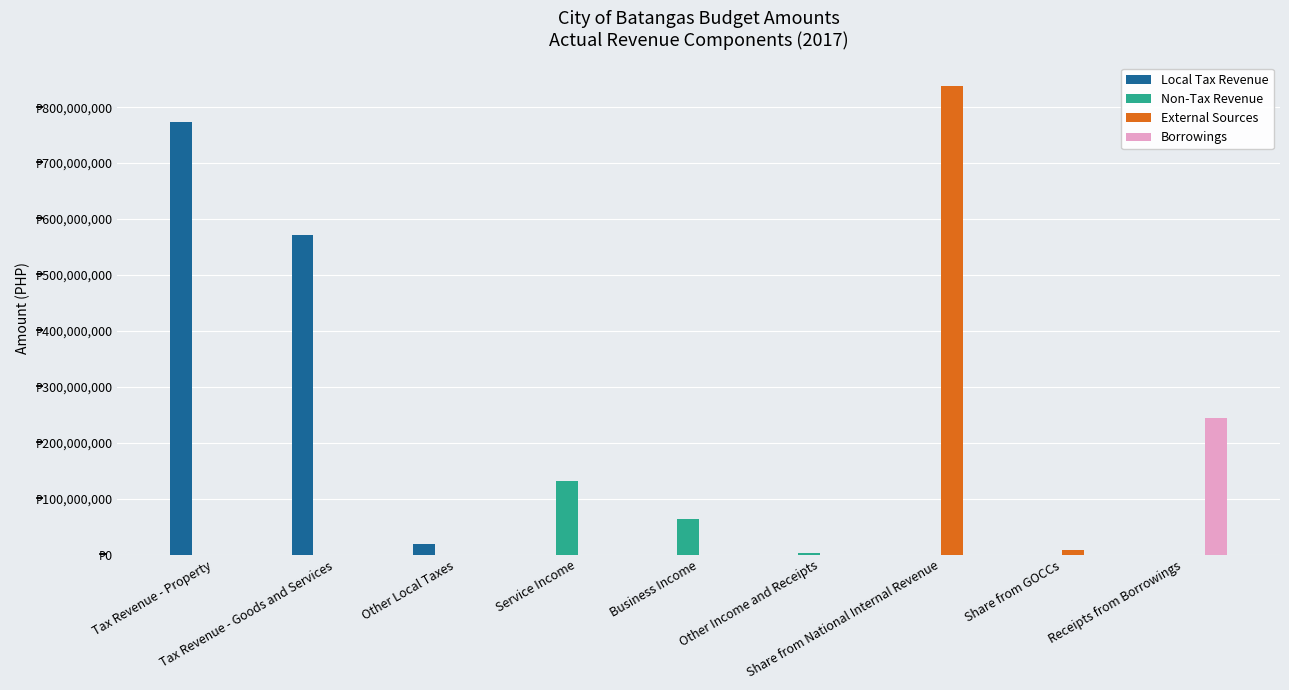

Are the bars horizontal?

No